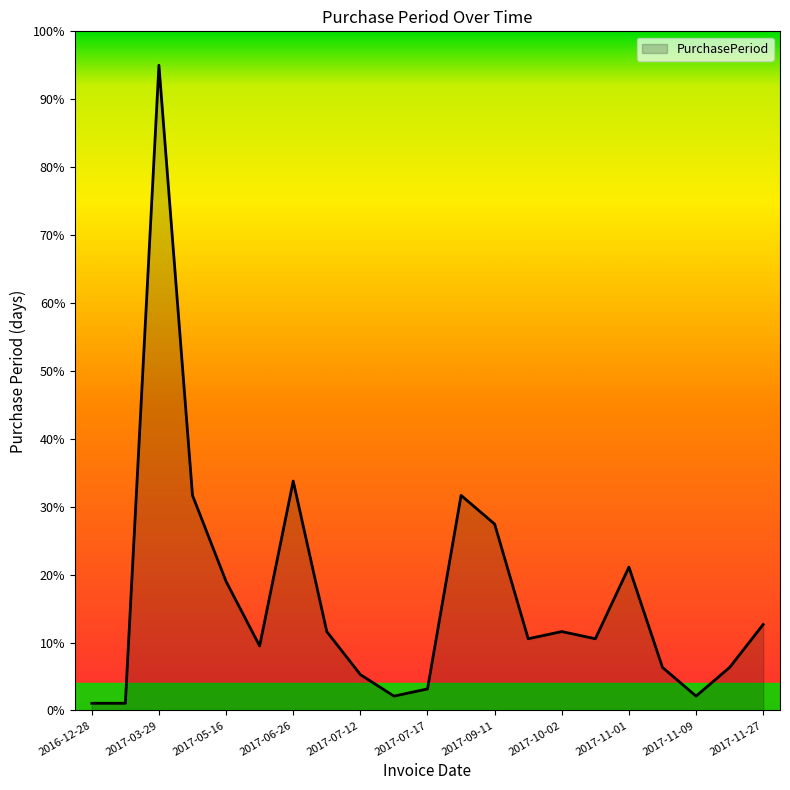

What is the difference between the maximum and minimum values?

93.9